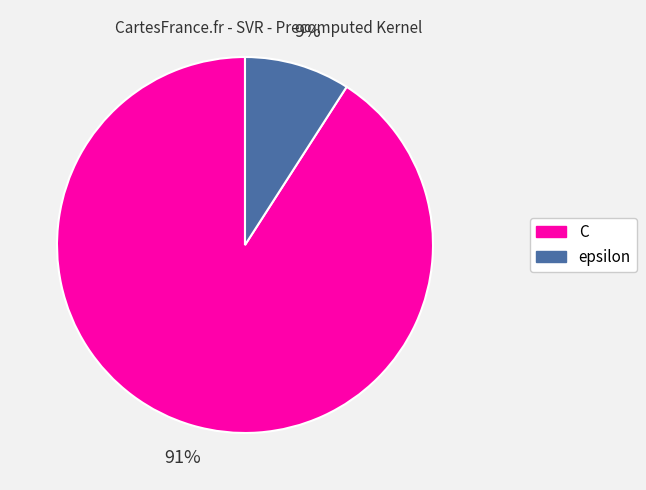

Which category has the biggest portion of the pie?

C